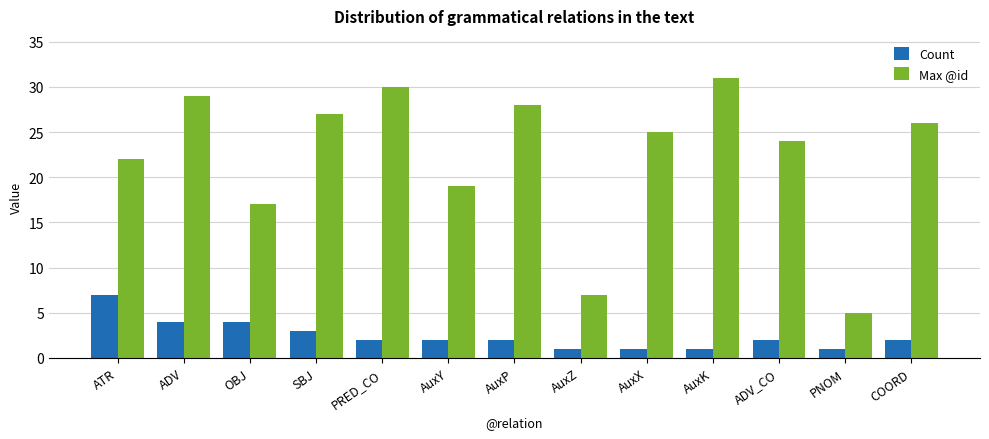

Where does the Count series first go above 2?

ATR